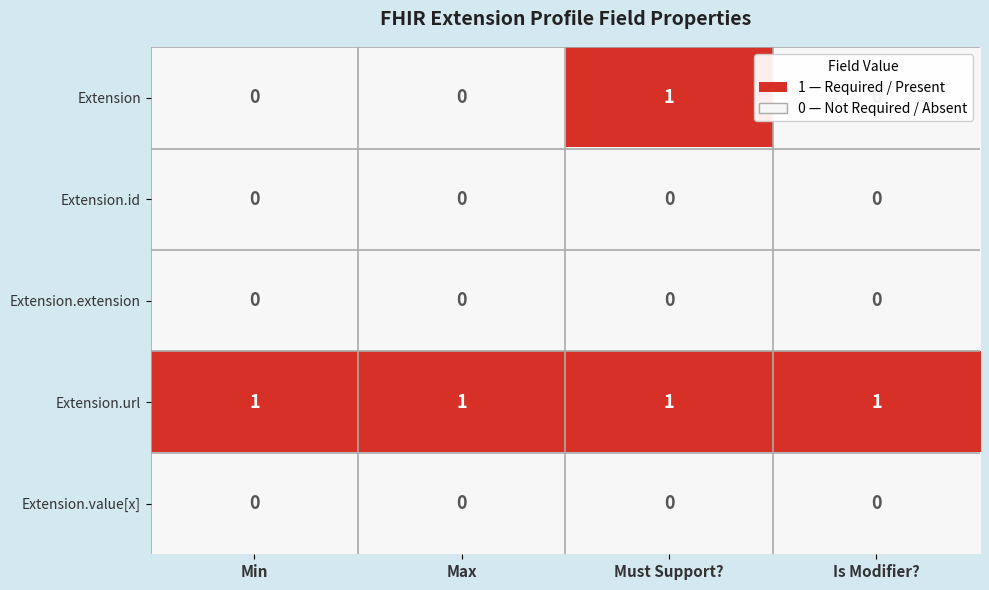

What is the difference between the highest and lowest values at Is Modifier??

1